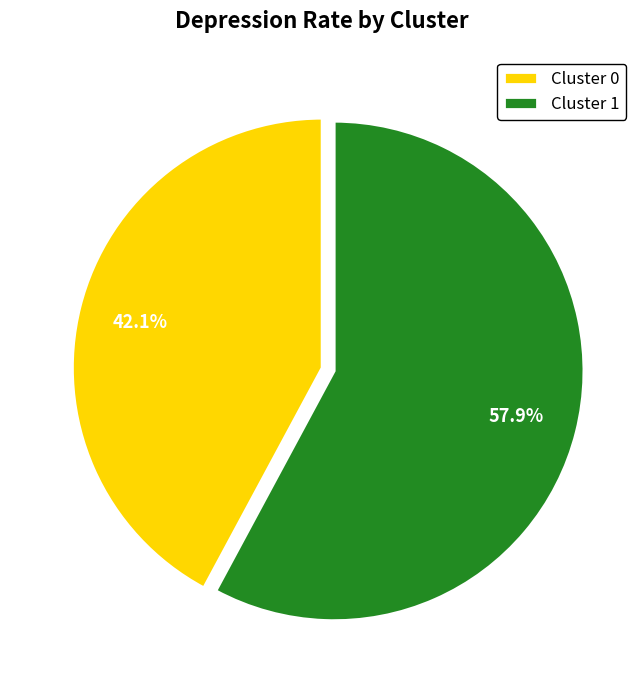

How many segments does this pie chart have?

2